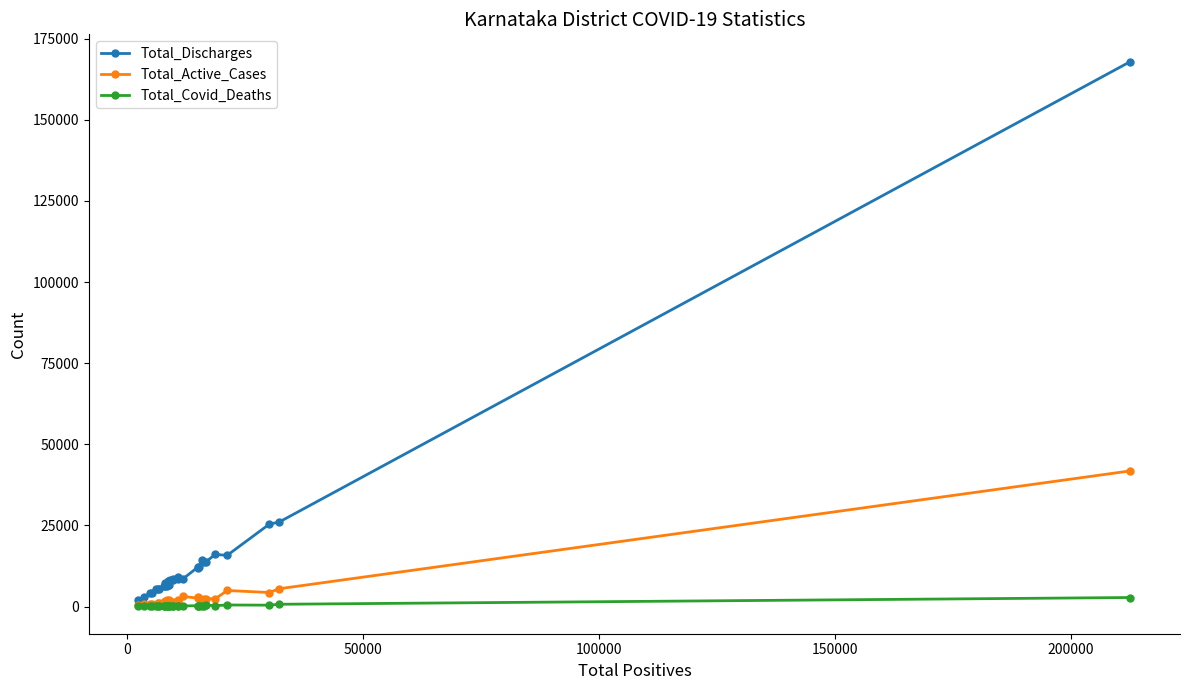

True or false: Total_Discharges and Total_Active_Cases intersect in this chart.

False